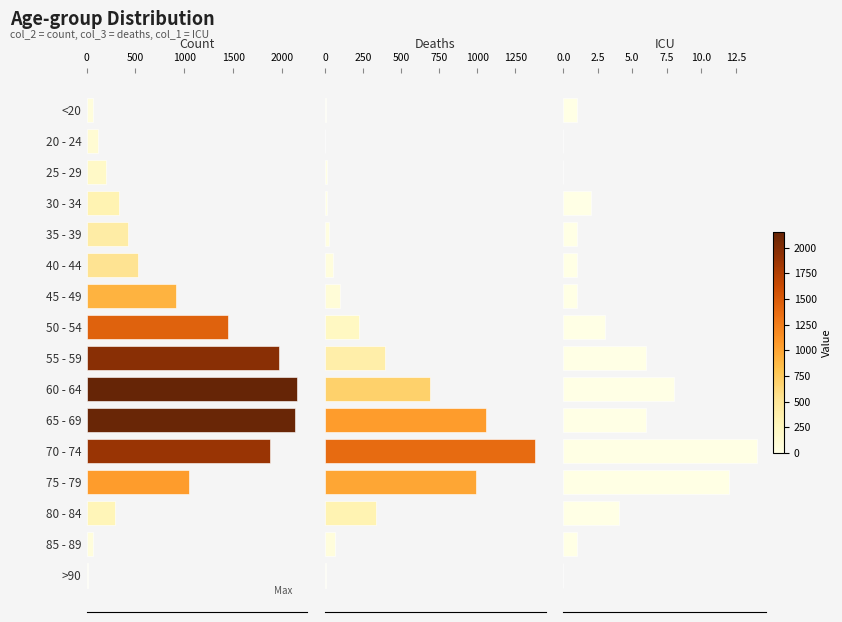

True or false: col_1 has a value of 2 at 30 - 34.

True